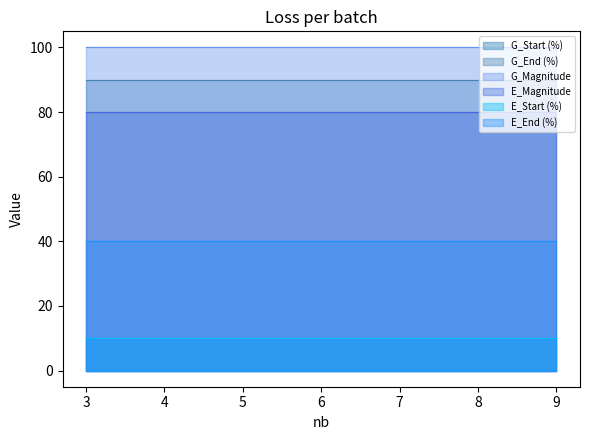

True or false: G_Magnitude has a value of 162 at 4.

False